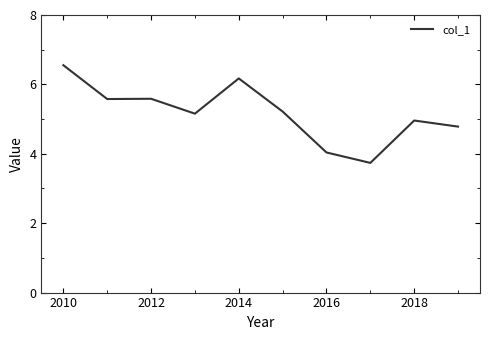

What is the difference between the maximum and minimum values?

2.8